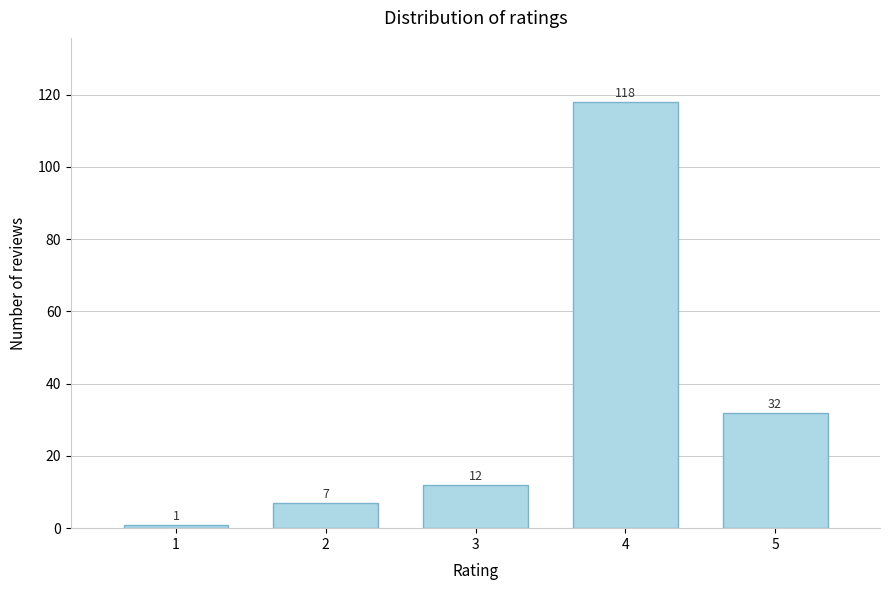

Reading right to left, transcribe all the data shown in this chart.

32	118	12	7	1